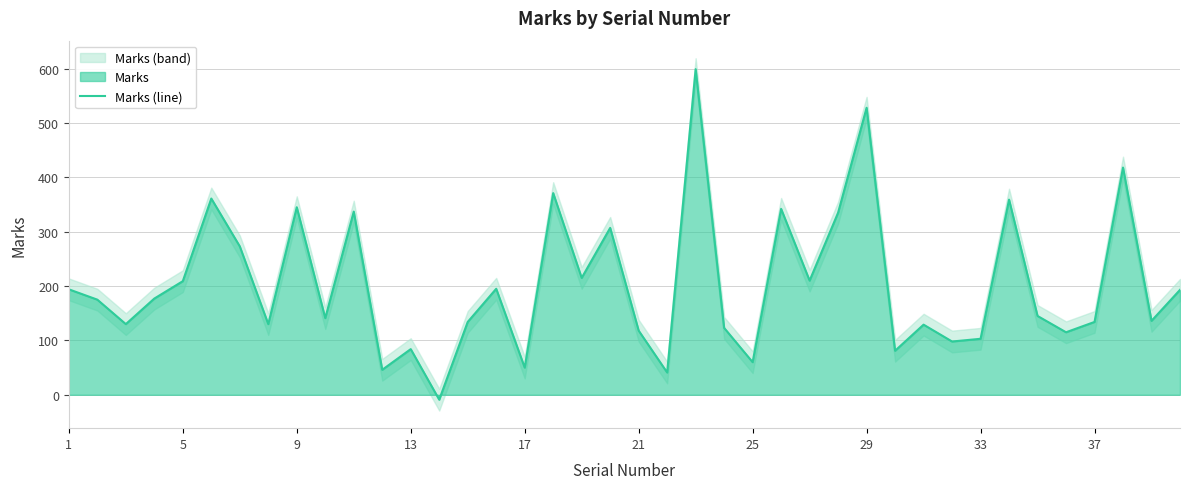

The value of Marks (line) at 13 is 84. True or false?

True